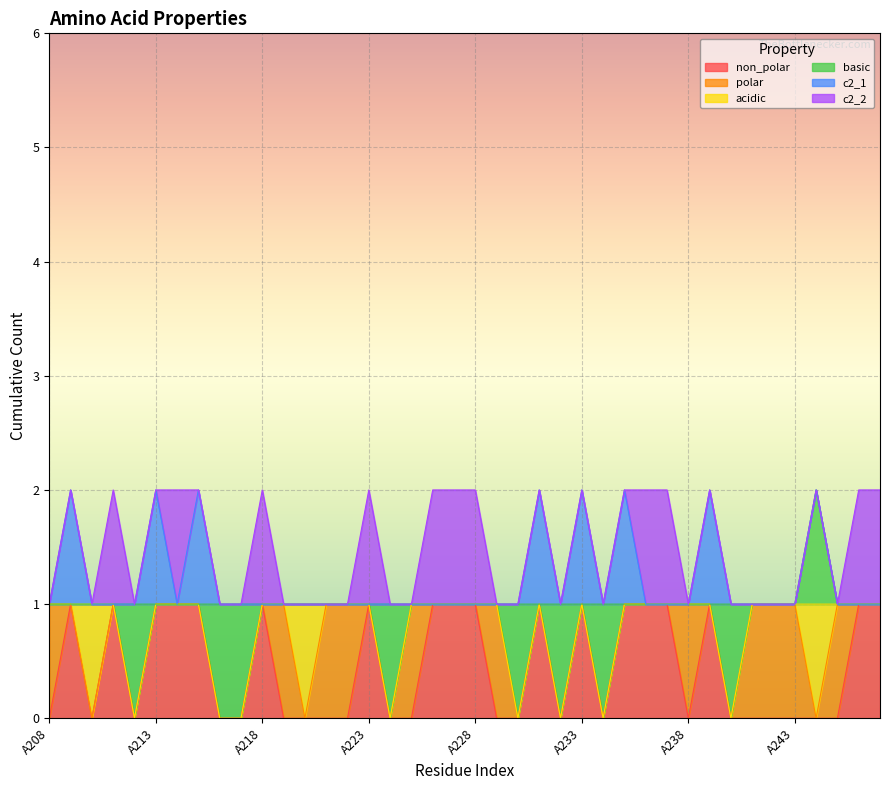

Between which two adjacent categories do polar and c2_2 first intersect?

A218 and A219